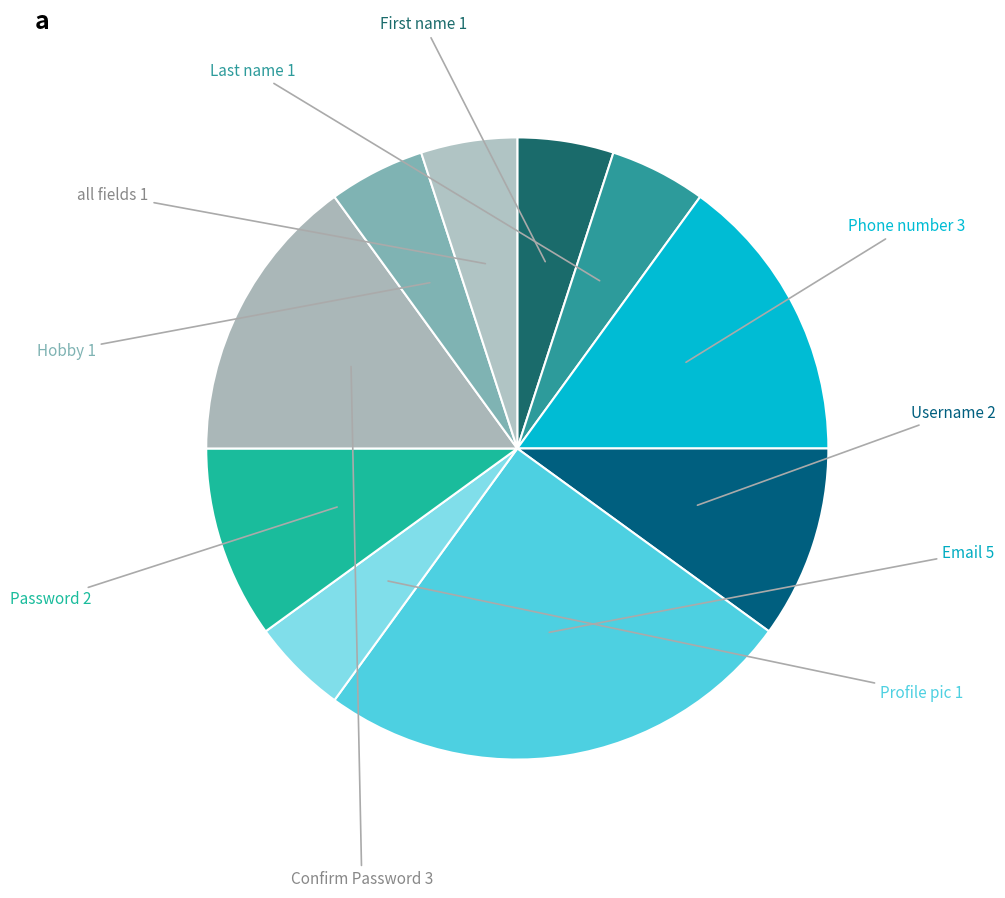

Is it true that Profile pic is 1% of the pie?

False